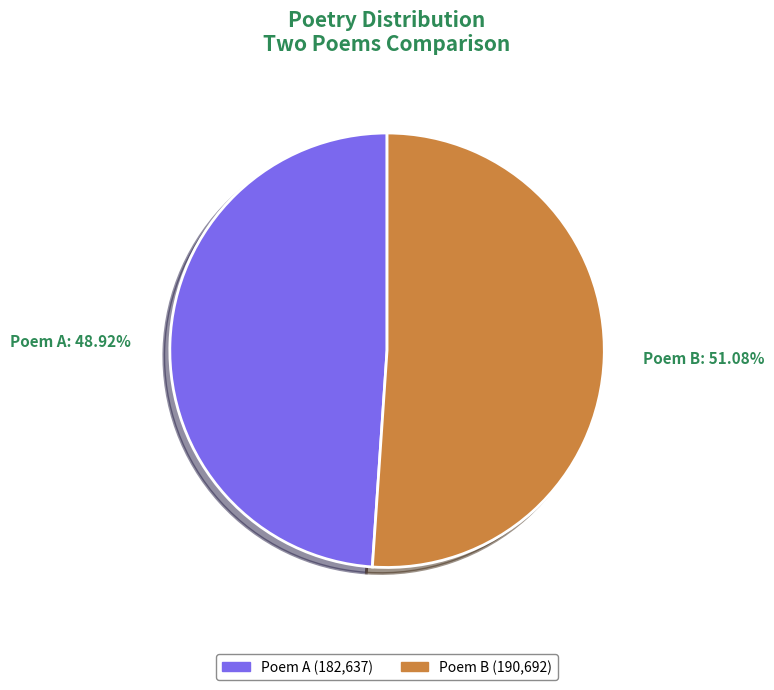

Which category has the biggest portion of the pie?

Poem B: 51.08%